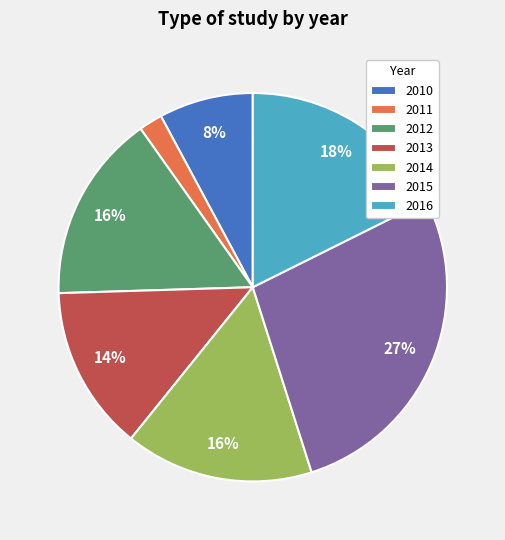

What percentage is the 2014 slice, to the nearest percent?

16%